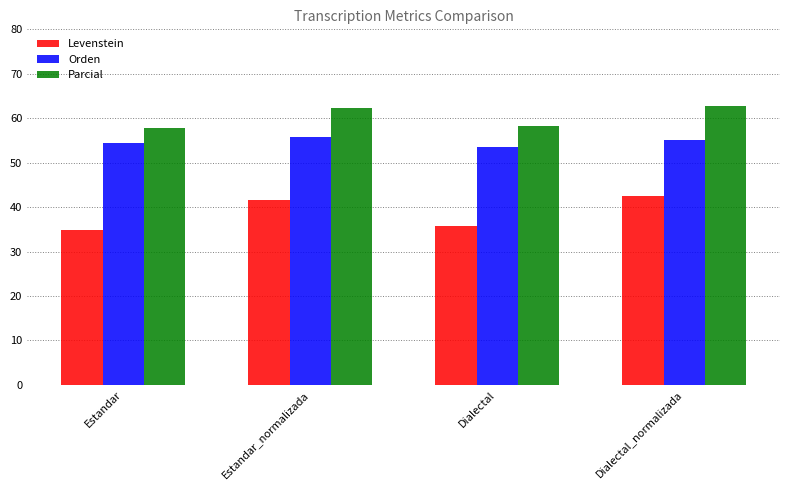

What is the highest value of the Parcial series?

62.8